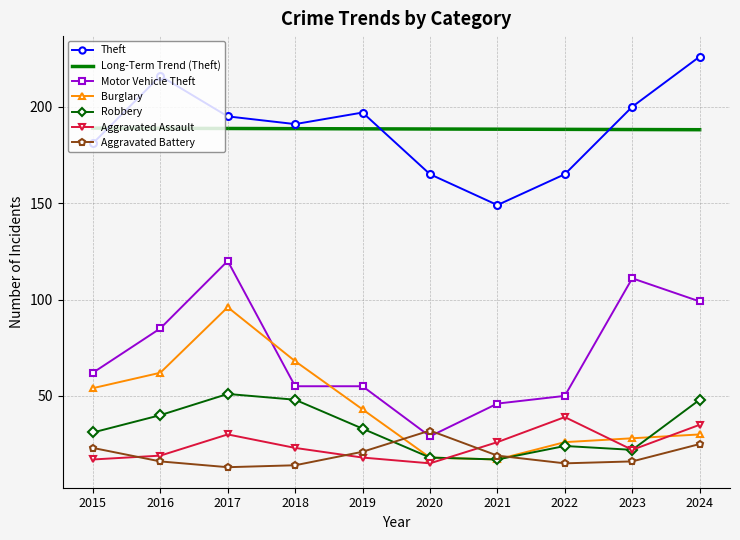

At which category does the chart reach its peak across all series?

2024